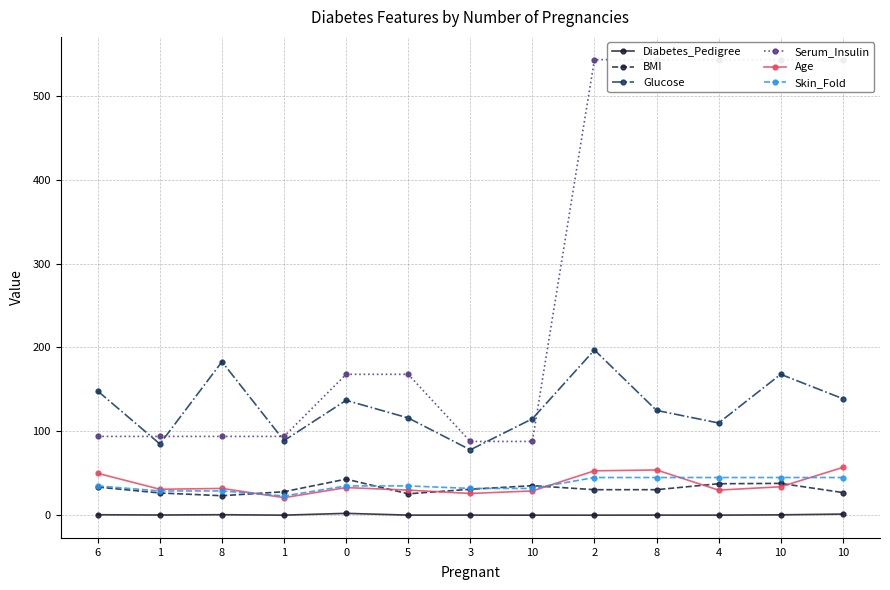

Reading left to right, what are all the values shown in this chart?

Diabetes_Pedigree: 0.6	0.4	0.7	0.2	2.3	0.2	0.2	0.1	0.2	0.2	0.2	0.5	1.4
BMI: 33.6	26.6	23.3	28.1	43.1	25.6	31.0	35.3	30.5	30.5	37.6	38.0	27.1
Glucose: 148.0	85.0	183.0	89.0	137.0	116.0	78.0	115.0	197.0	125.0	110.0	168.0	139.0
Serum_Insulin: 94.0	94.0	94.0	94.0	168.0	168.0	88.0	88.0	543.0	543.0	543.0	543.0	543.0
Age: 50.0	31.0	32.0	21.0	33.0	30.0	26.0	29.0	53.0	54.0	30.0	34.0	57.0
Skin_Fold: 35.0	29.0	29.0	23.0	35.0	35.0	32.0	32.0	45.0	45.0	45.0	45.0	45.0